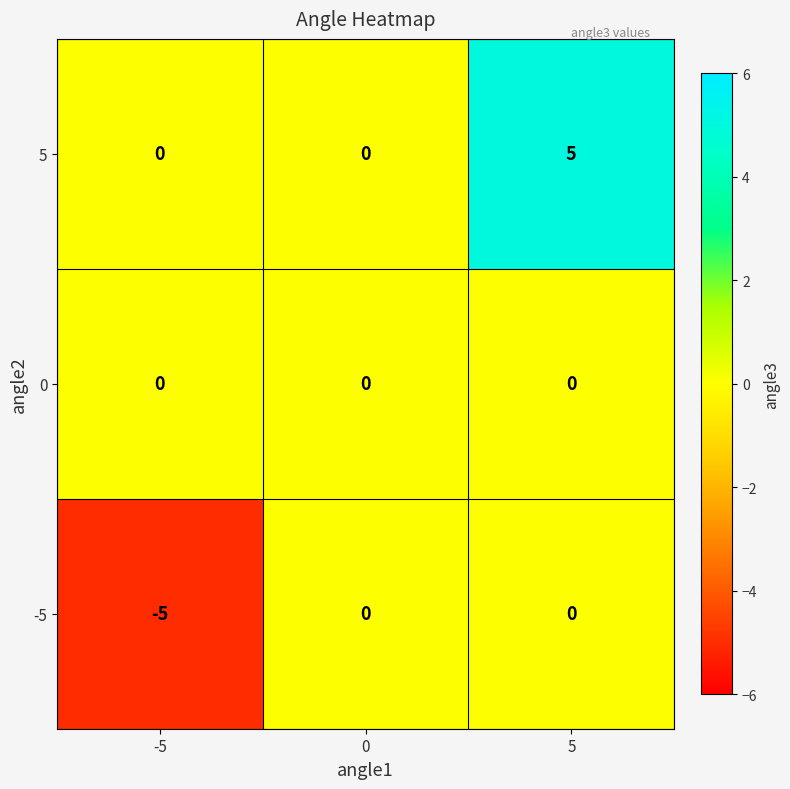

Reading left to right, what are all the values shown in this chart?

5: 0	0	5
0: 0	0	0
-5: -5	0	0